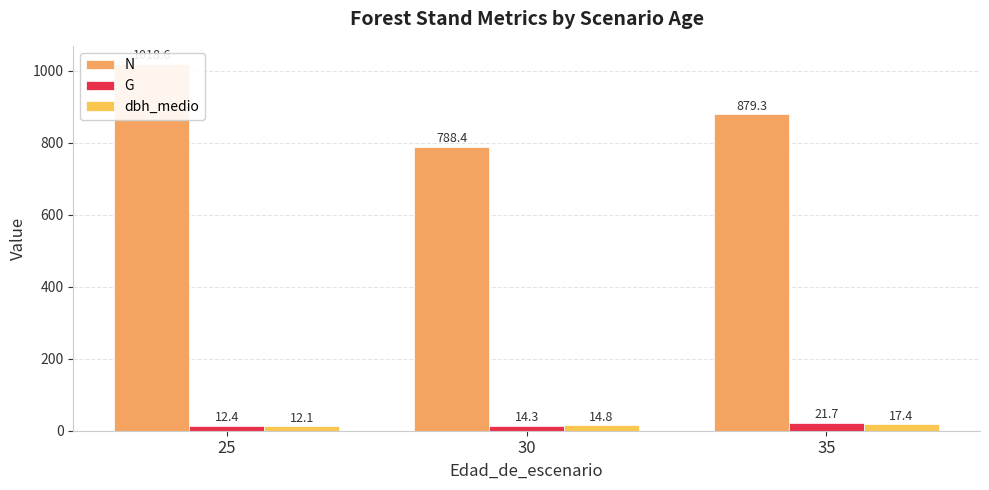

What are all the series names shown in the legend?

N, G, dbh_medio